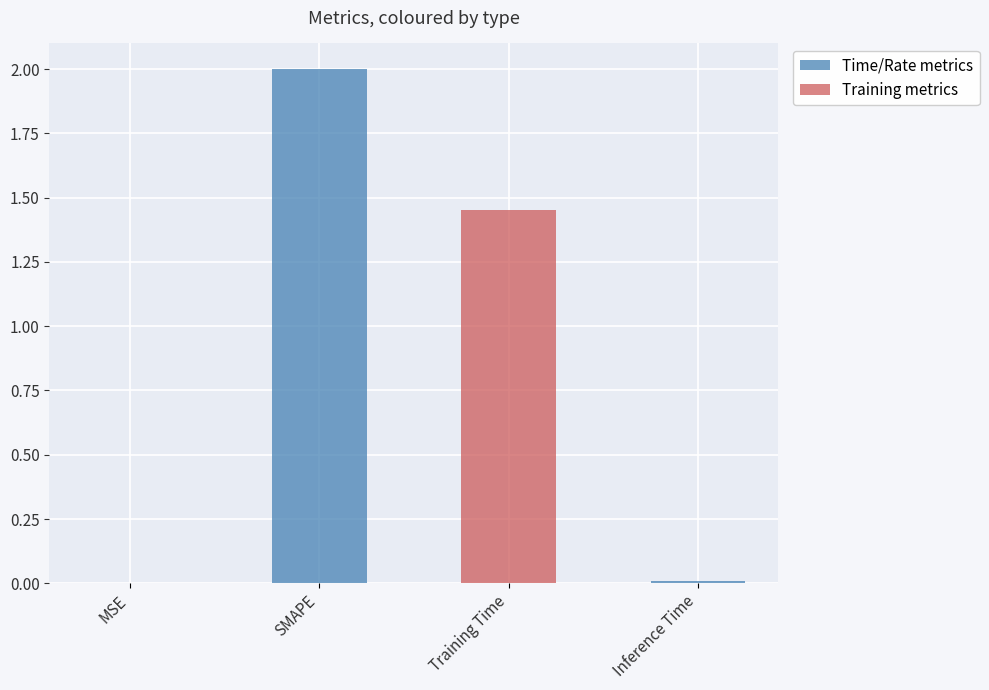

What is the sum of all values?

3.5